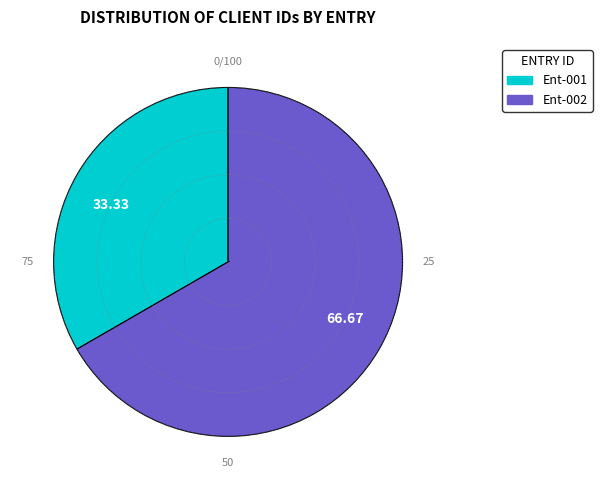

Rank the categories by value from lowest to highest.

Ent-001, Ent-002